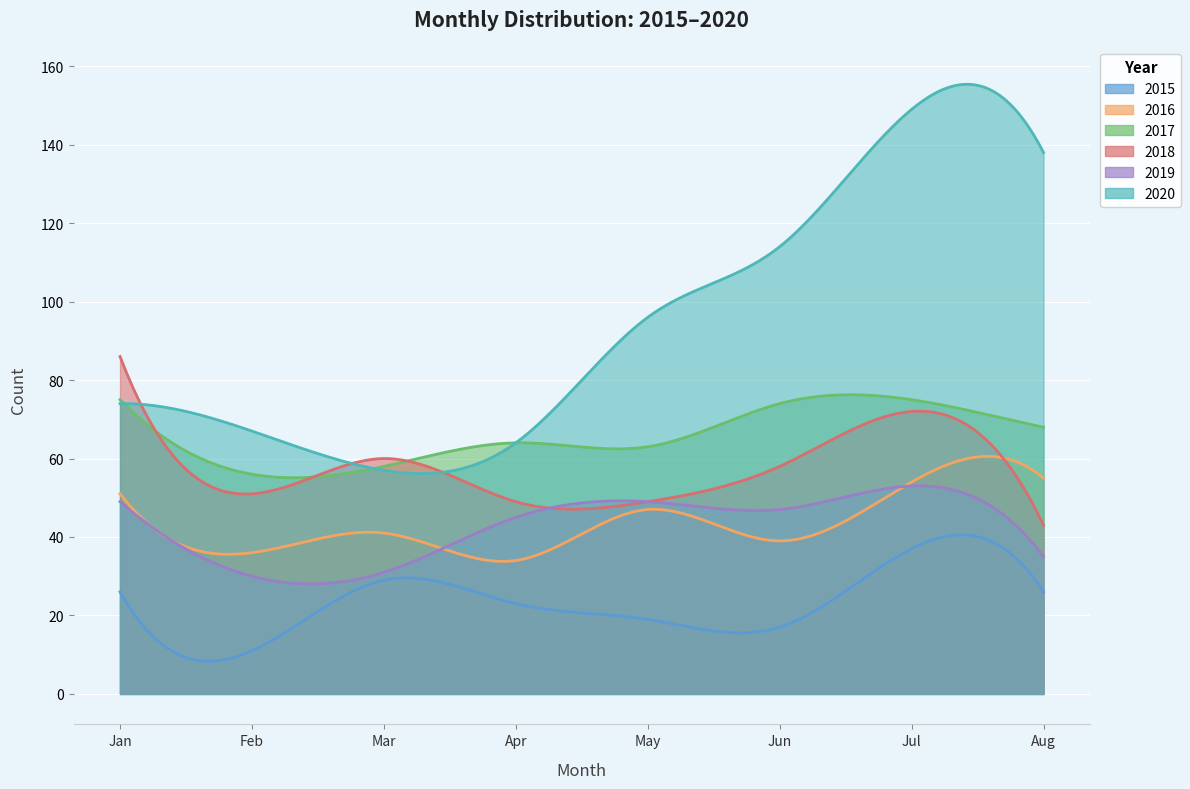

Which category has the lowest value in the 2017 series?

February